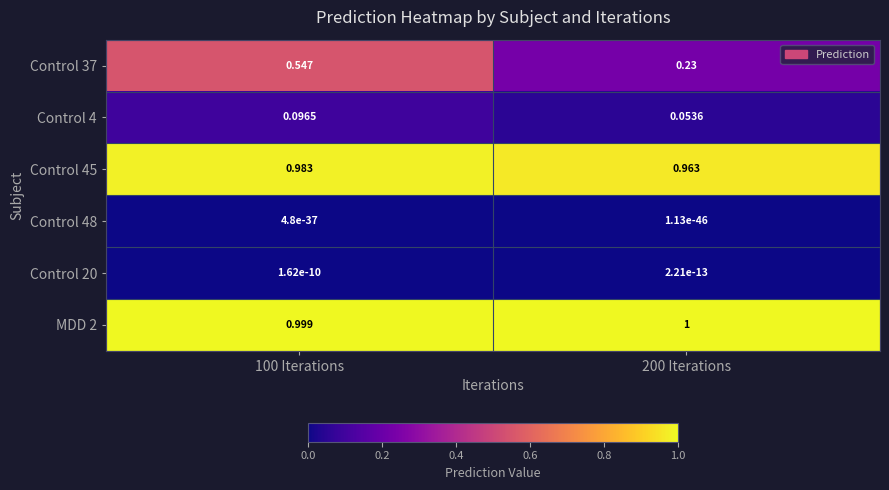

Is the value of Control 4 at 200 Iterations greater than the value of Control 48 at 100 Iterations?

Yes